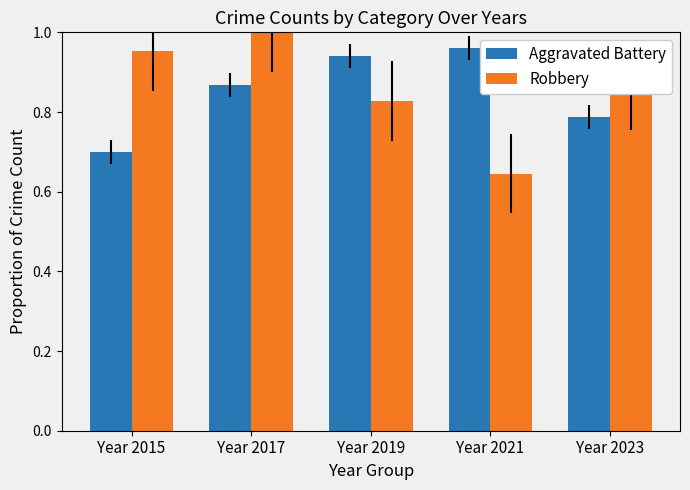

What is the difference between the Robbery values at Year 2021 and Year 2015?

0.3